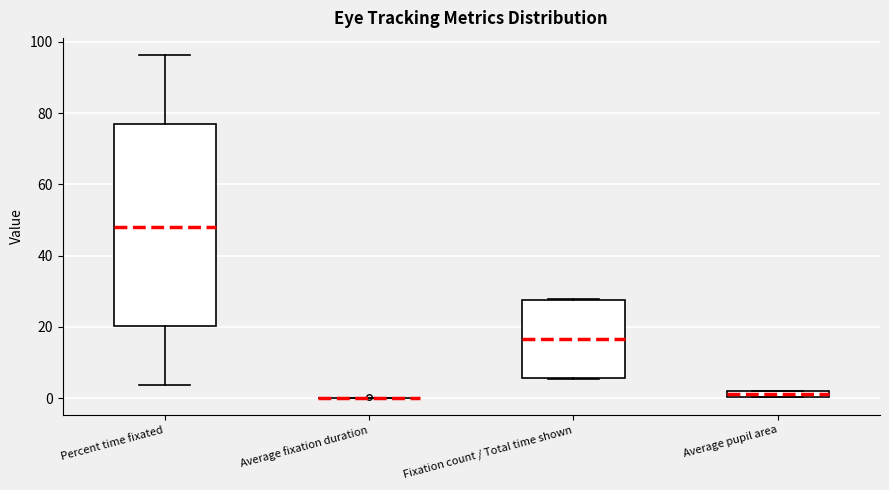

Where is the upper edge of the box for Fixation count / Total time shown on the y-axis? The values are not printed on the chart, so give them approximately, as read against the axis.

28